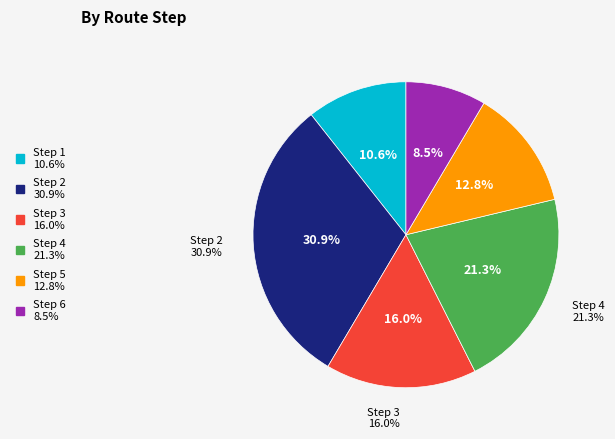

Does Step 4 represent more than half of the total?

No